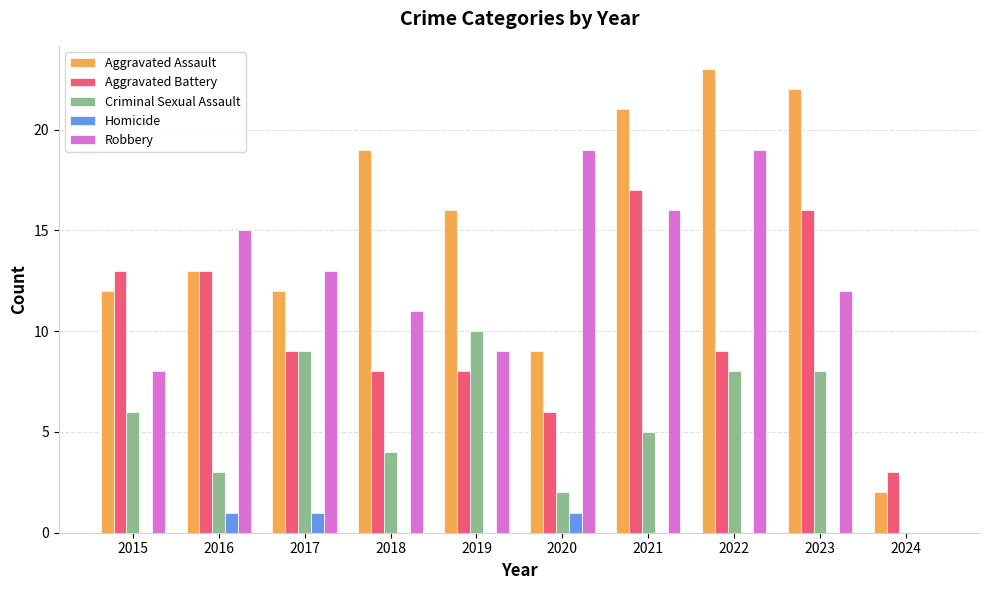

Read the Robbery value at 2019, to the nearest 5.

10